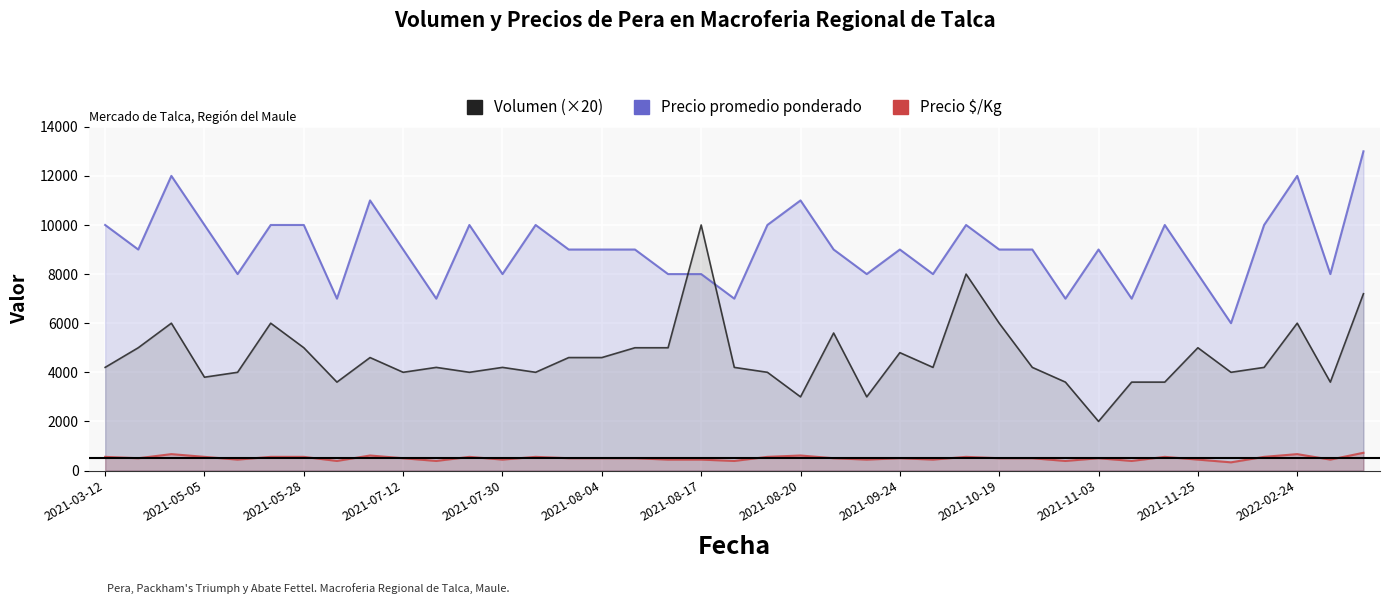

At which label is Precio promedio ponderado closest to 9500?

2021-03-12